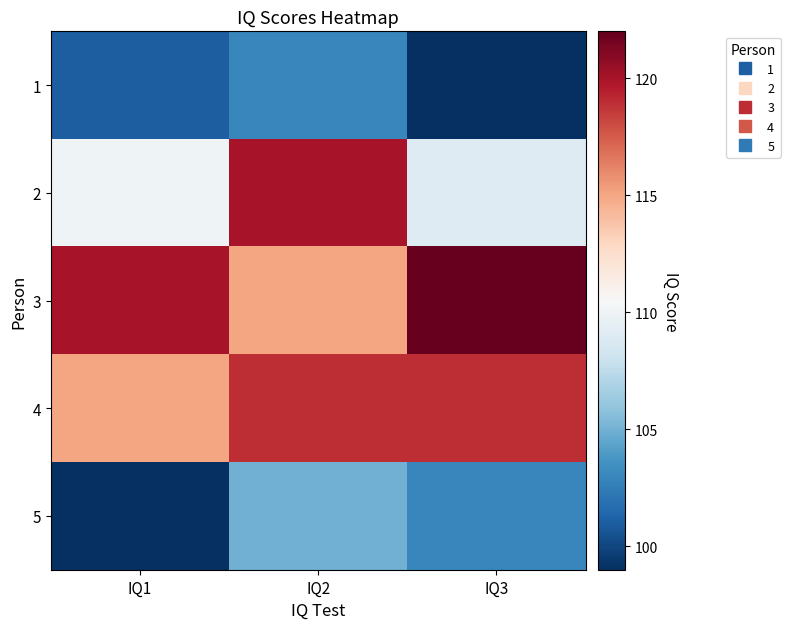

Rank the series at IQ1 from lowest to highest value.

5, 1, 2, 4, 3